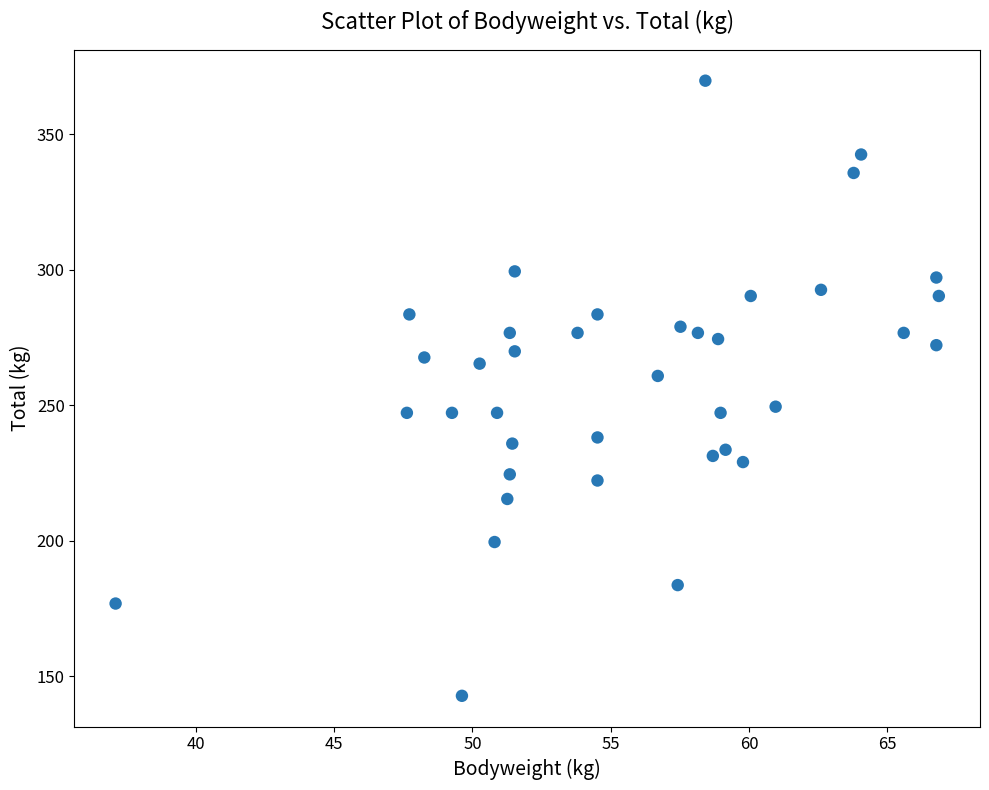

What is the range of Y values (max minus min)?

226.8